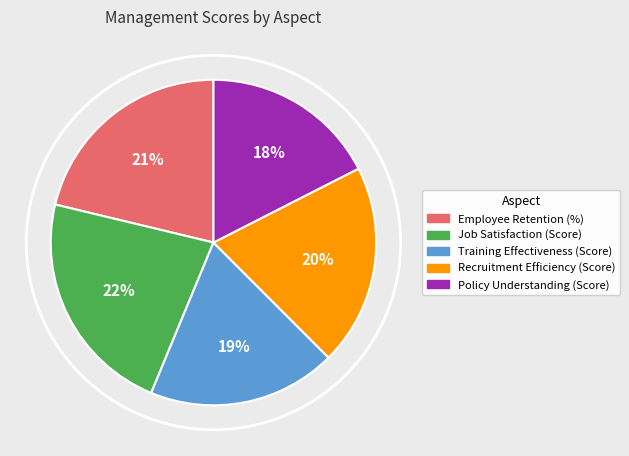

To the nearest percent, what percentage of the pie is Recruitment Efficiency (Score)?

20%